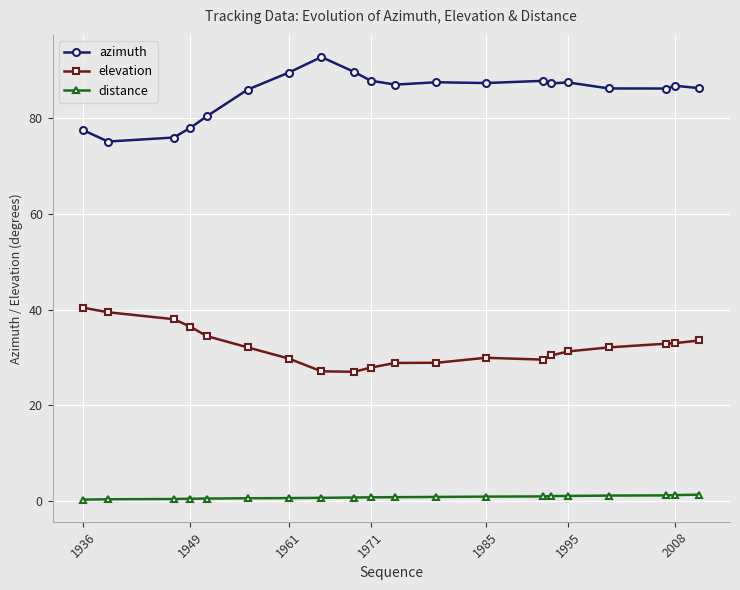

What is the maximum value shown in the chart?

92.8